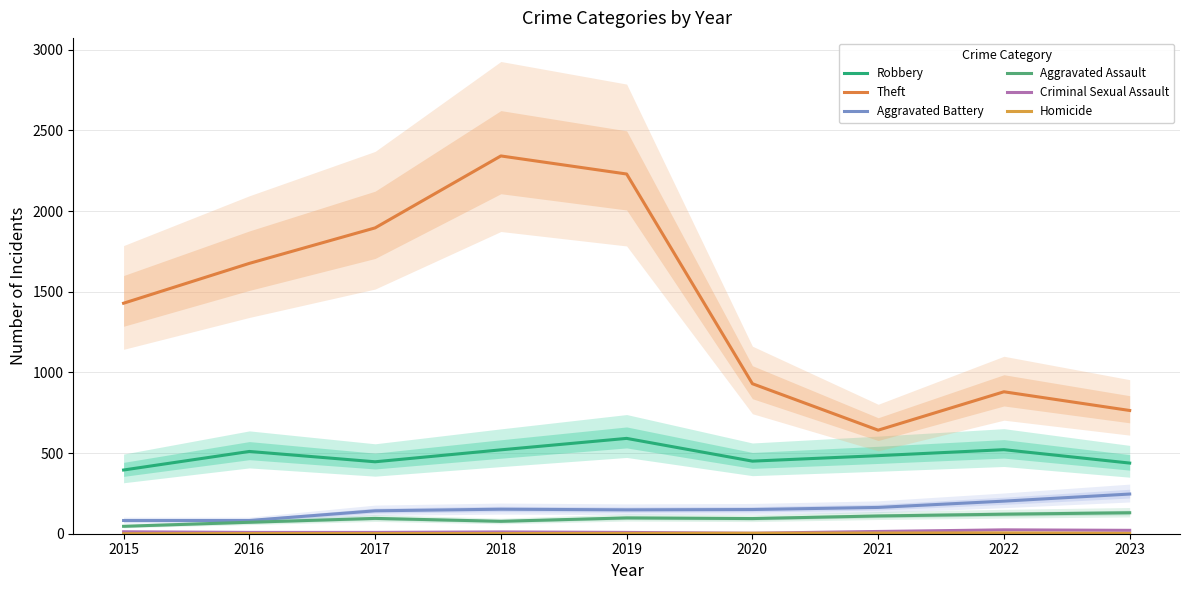

What are all the series names shown in the legend?

Robbery, Theft, Aggravated Battery, Aggravated Assault, Criminal Sexual Assault, Homicide